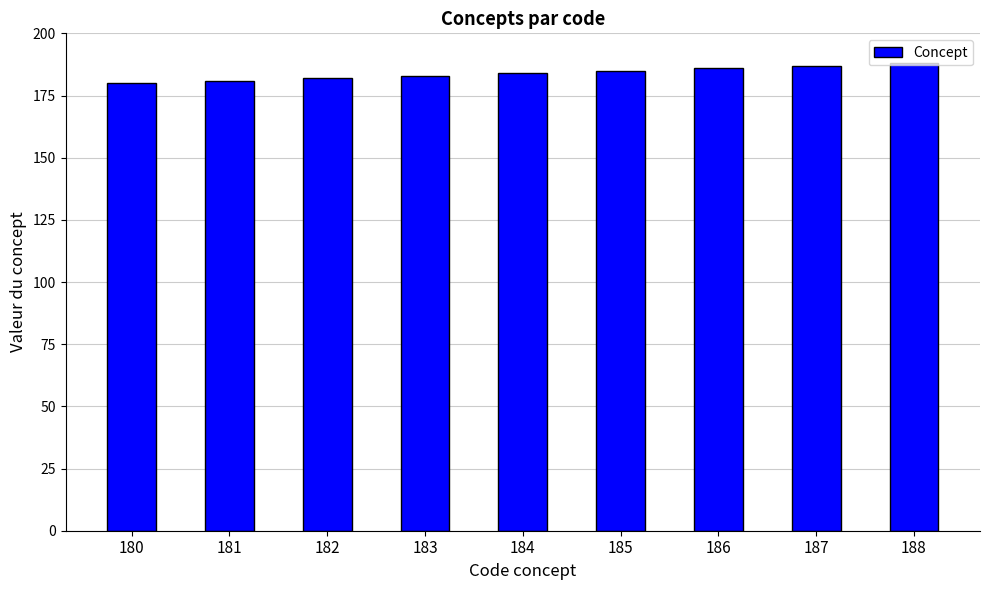

Does the chart contain any negative values?

No